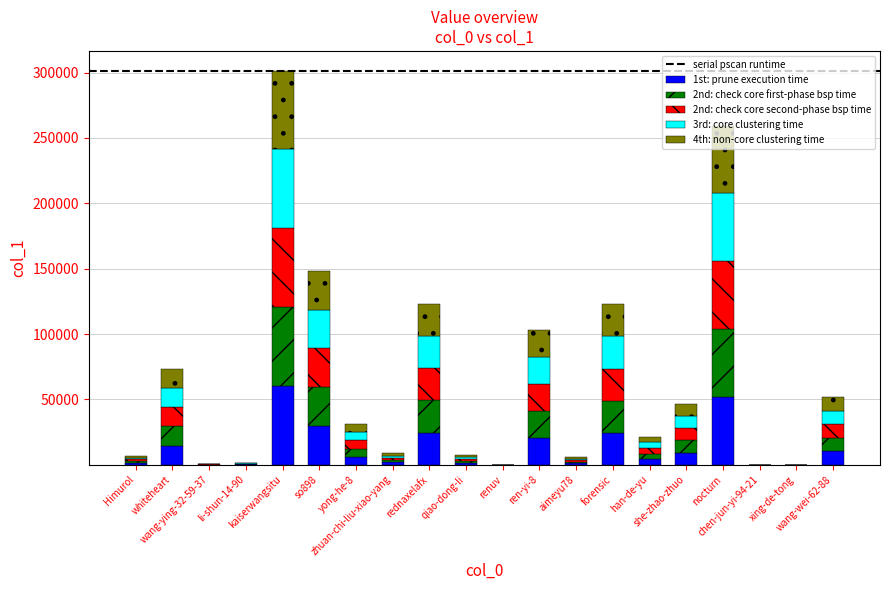

What is the highest value of the 1st: prune execution time series?

60308.2